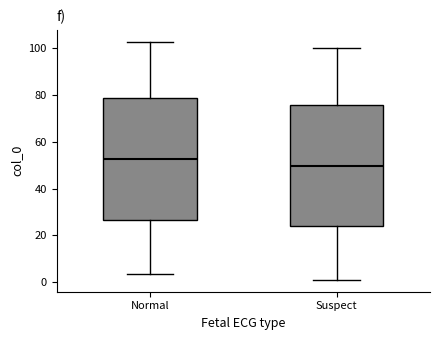

Where does the median line of the box for Suspect sit on the y-axis? The values are not printed on the chart, so give them approximately, as read against the axis.

50